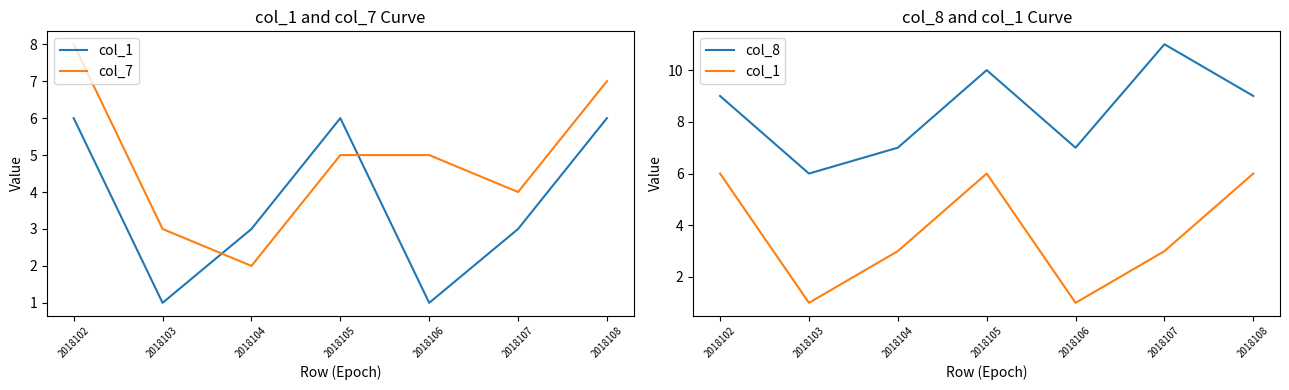

What is the value of the col_1 point at the 5th from the left?

1